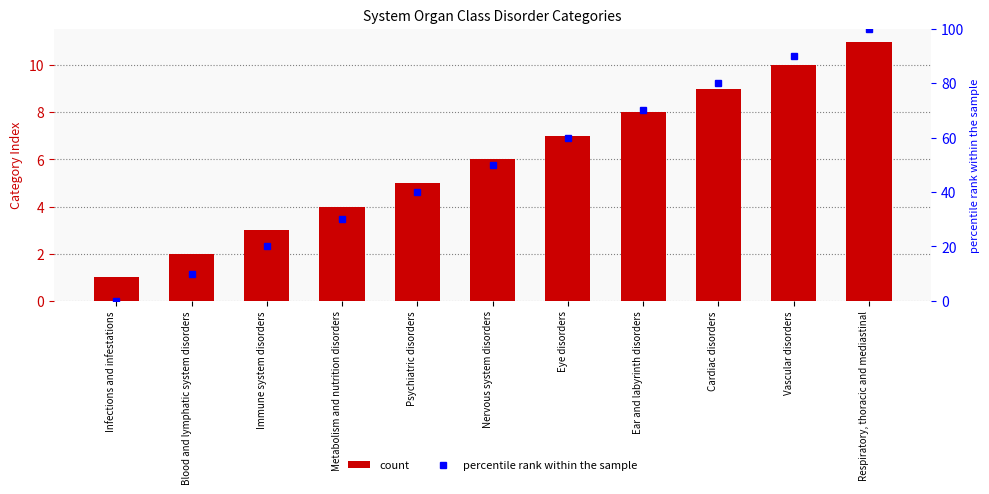

What is the label of the 9th bar from the right?

Immune system disorders